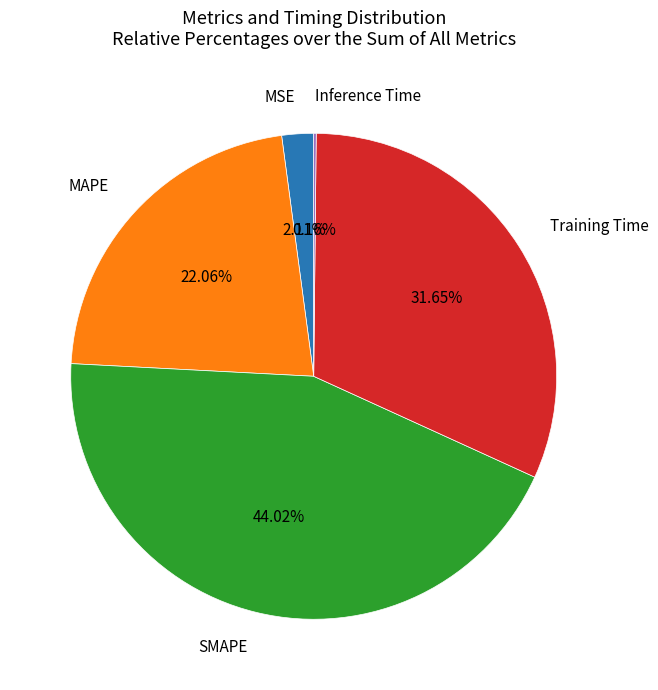

Is there any slice that represents more than half of the pie?

No